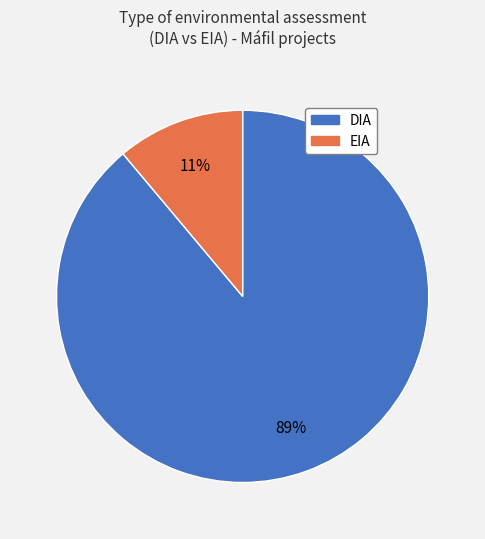

Count the number of slices in the pie.

2